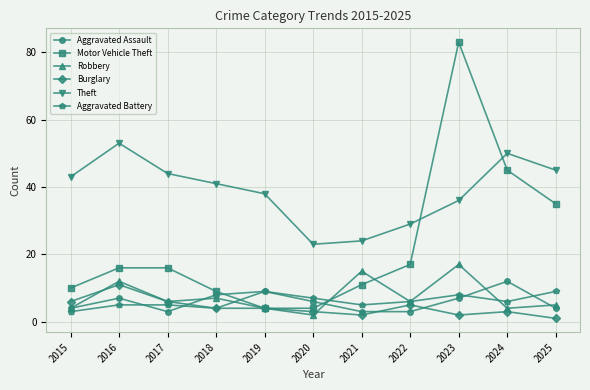

Which series has the largest range (max minus min)?

Motor Vehicle Theft